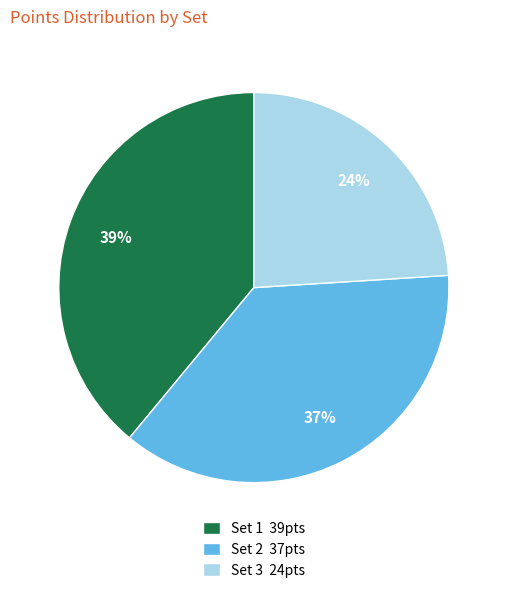

Which has a higher value, Set 1 or Set 2?

Set 1